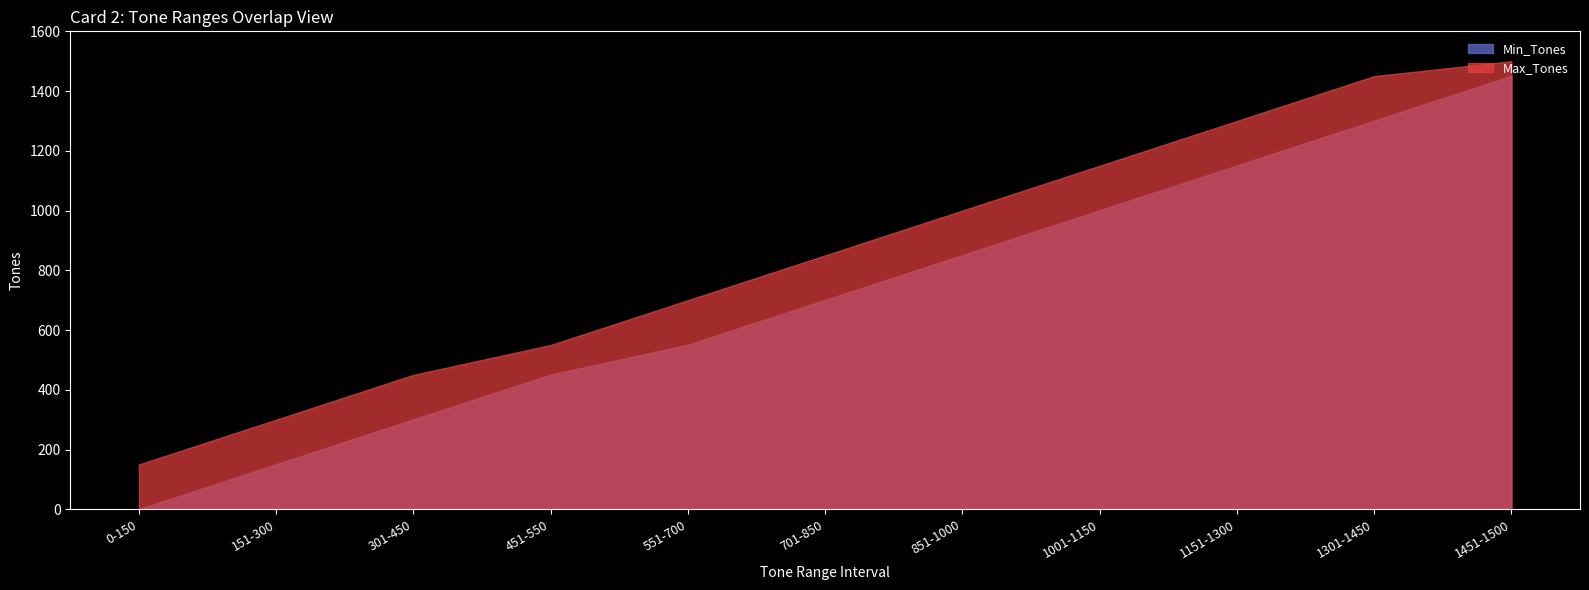

Reading right to left, list all the values displayed in this chart.

Min_Tones: 1451-1500=1451	1301-1450=1301	1151-1300=1151	1001-1150=1001	851-1000=851	701-850=701	551-700=551	451-550=451	301-450=301	151-300=151	0-150=0
Max_Tones: 1451-1500=1500	1301-1450=1450	1151-1300=1300	1001-1150=1150	851-1000=1000	701-850=850	551-700=700	451-550=550	301-450=450	151-300=300	0-150=150